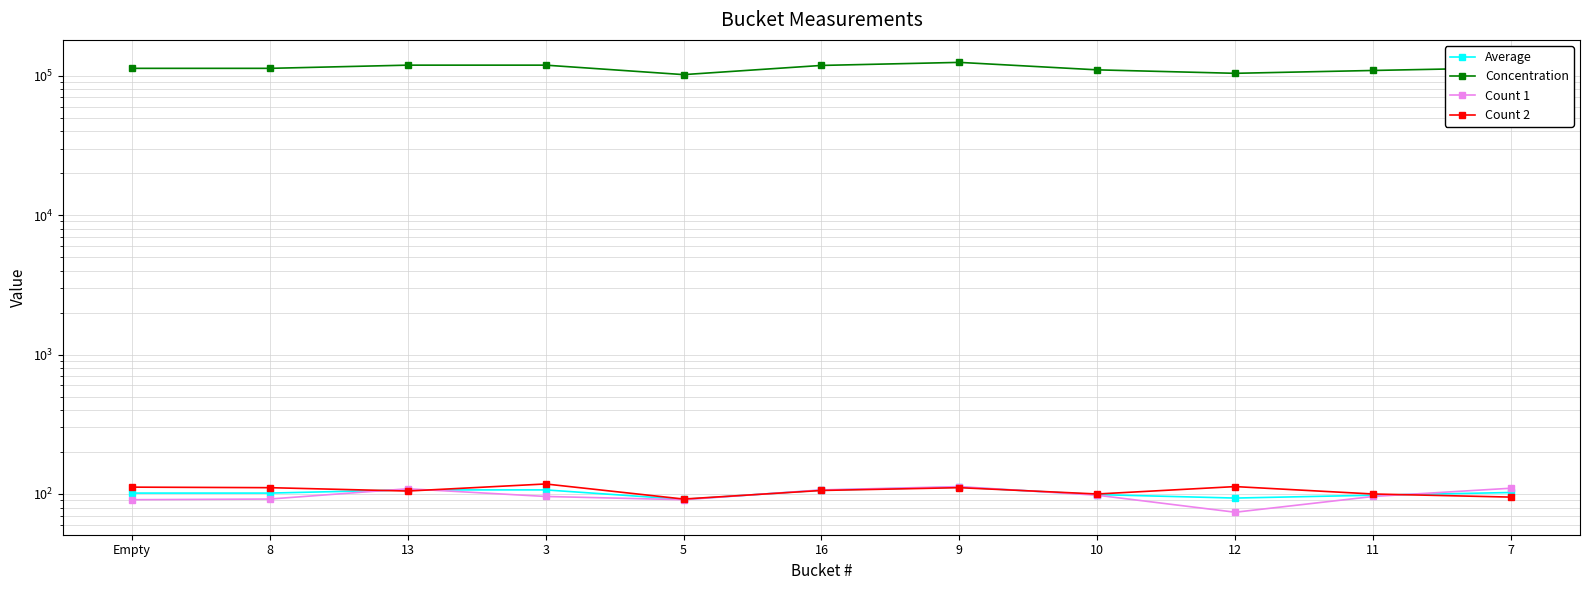

Is this an area chart (filled region under the line)?

No